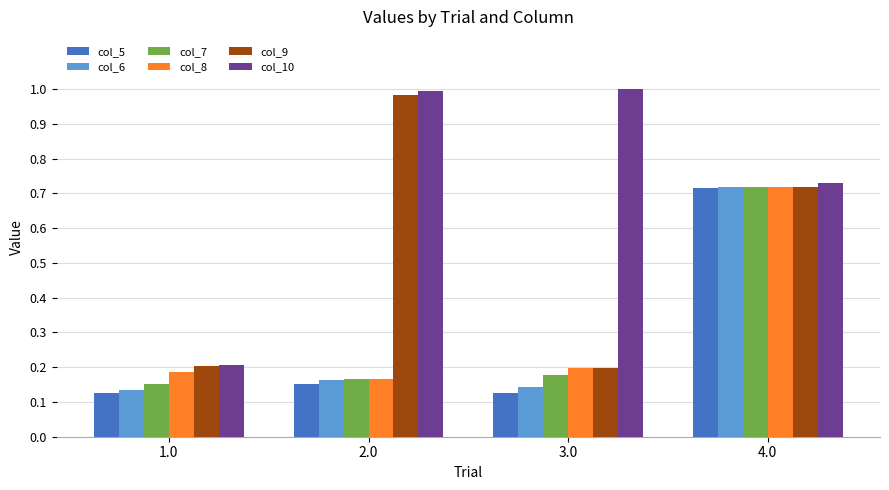

What is the total value across all series at 3.0?

1.8